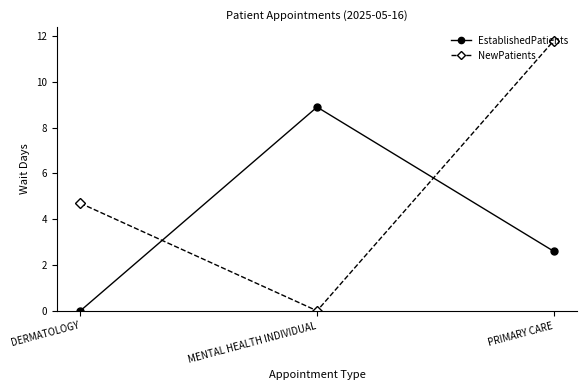

How many lines are shown in the chart?

2